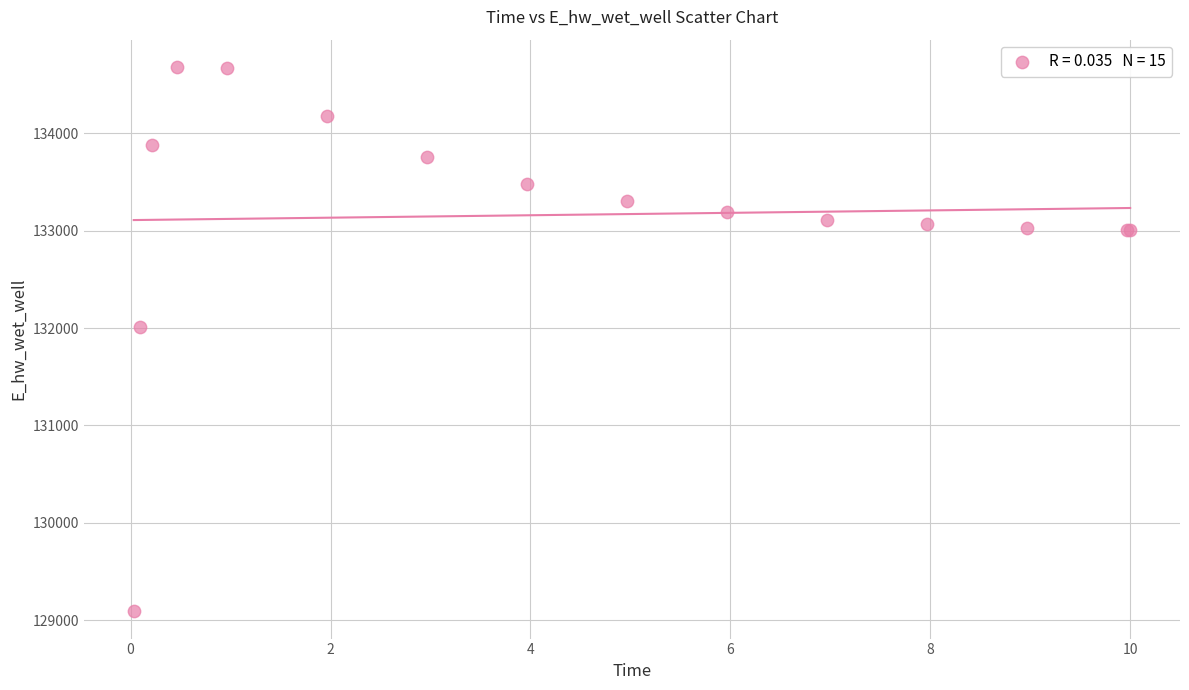

What Y value in the scatter plot is closest to 131886?

132008.2